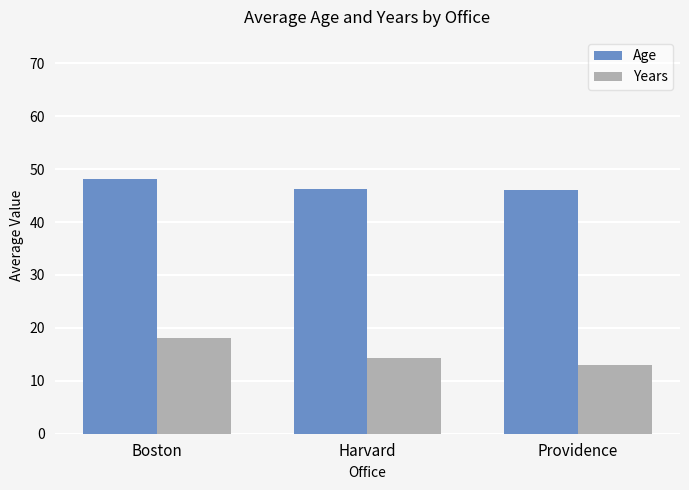

At which category is the sum across all series the highest?

Boston